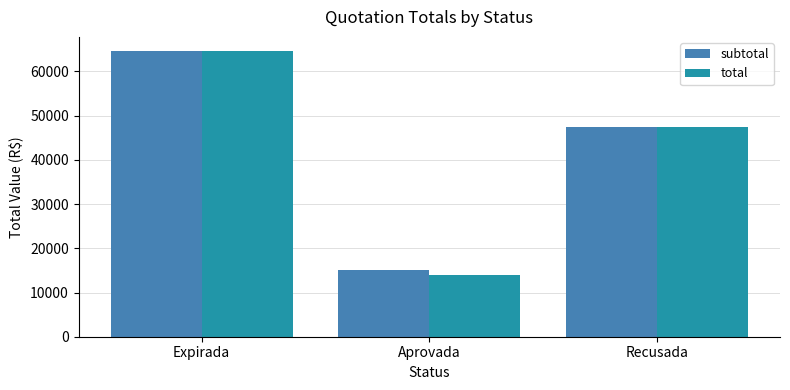

Are the bars grouped side by side (vs. stacked)?

Yes